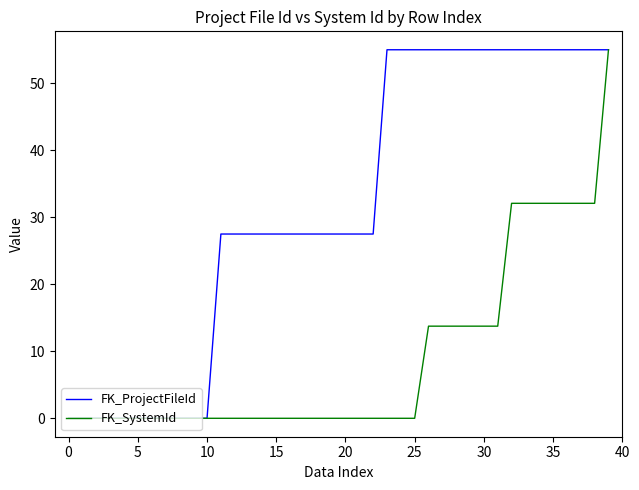

Does the chart have visible grid lines?

No